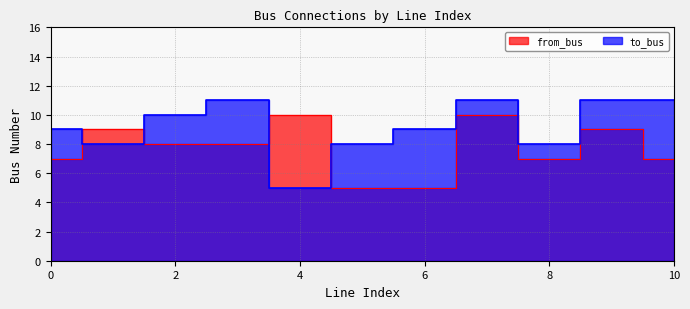

Where do from_bus and to_bus first cross each other?

0 and 1